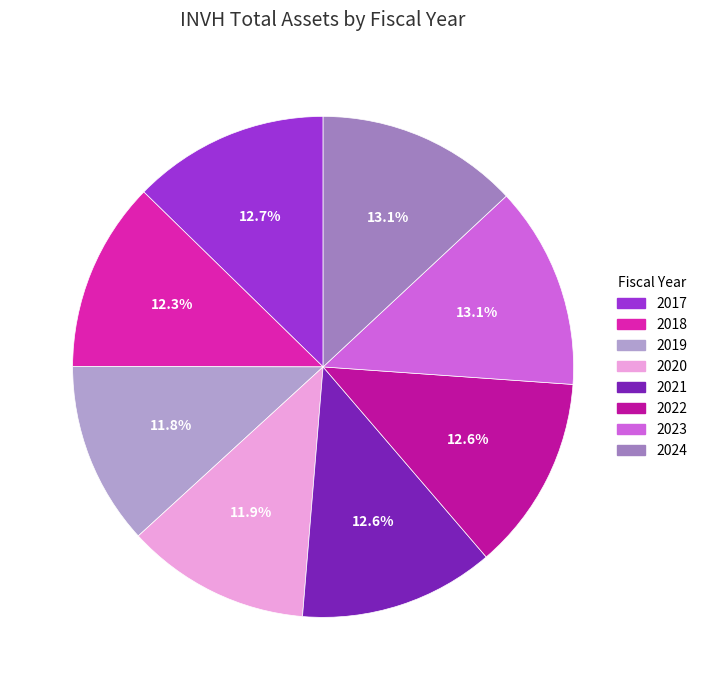

To the nearest percent, what is the difference between the largest and smallest slice percentages?

1%